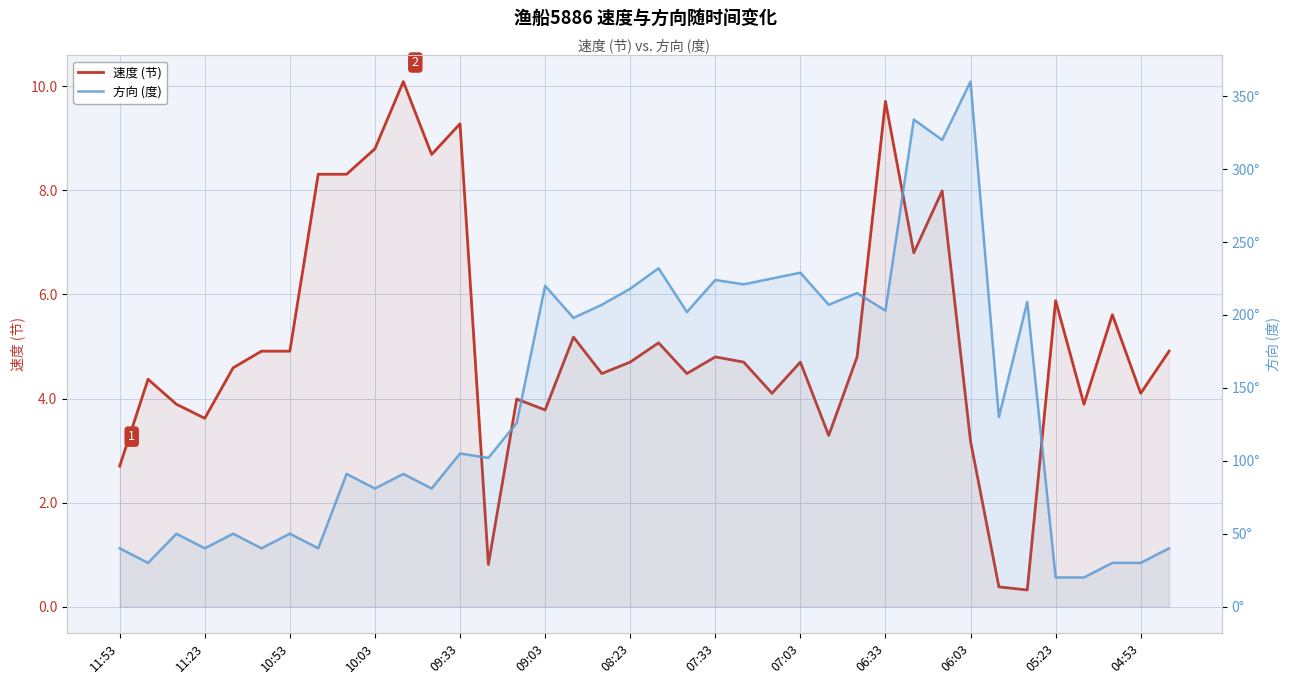

Where does the 方向 (度) series first go above 126?

09:03